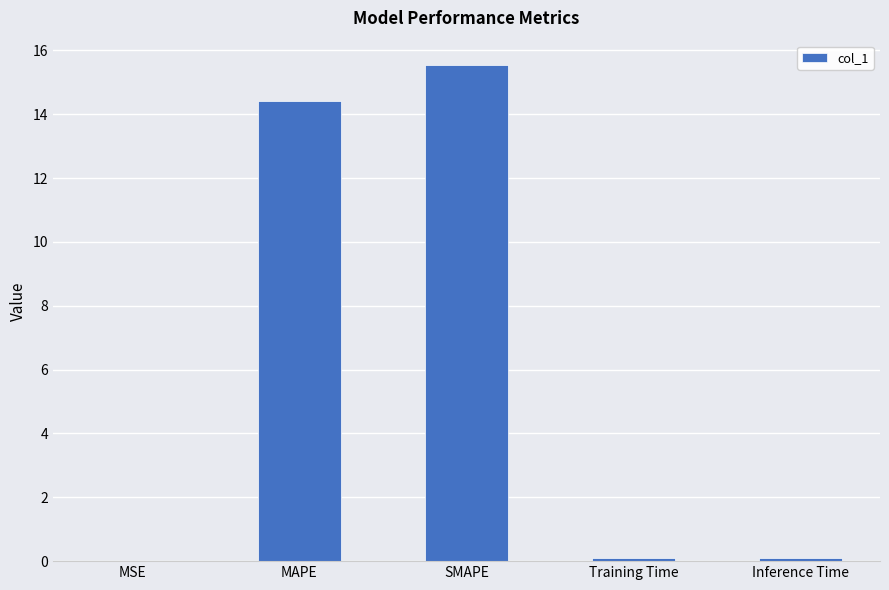

Which category has the highest value across all series?

SMAPE